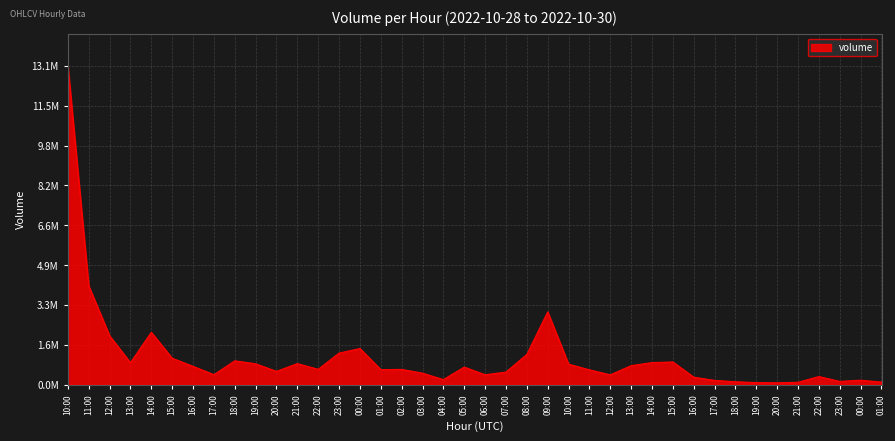

Is this an area chart (filled region under the line)?

Yes